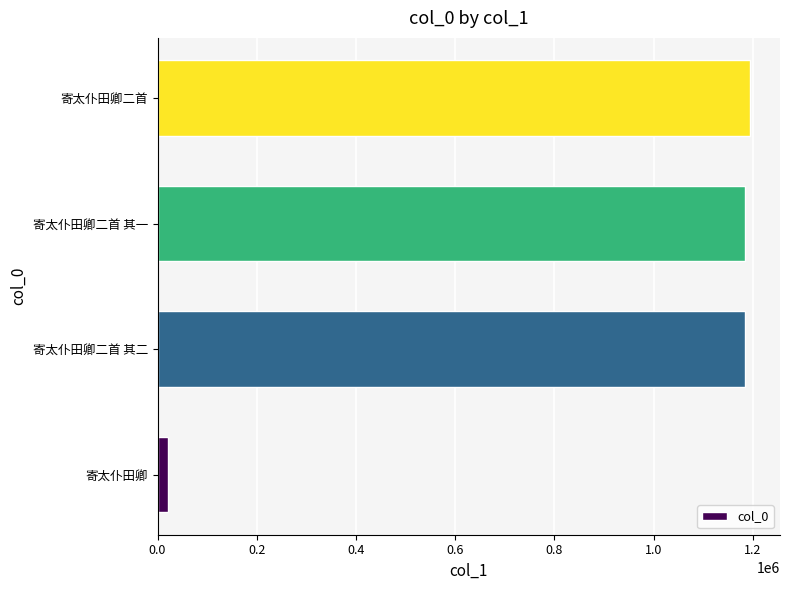

True or false: the data shows 566031 at 寄太仆田卿二首.

False